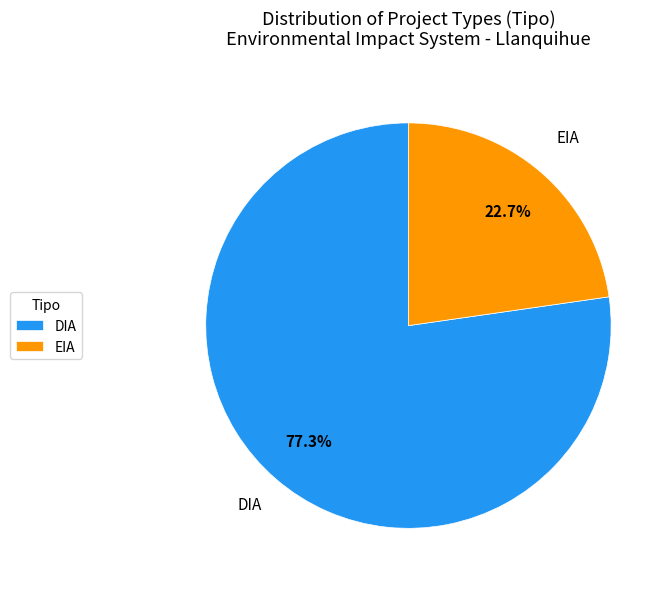

How many slices are in this pie chart?

2